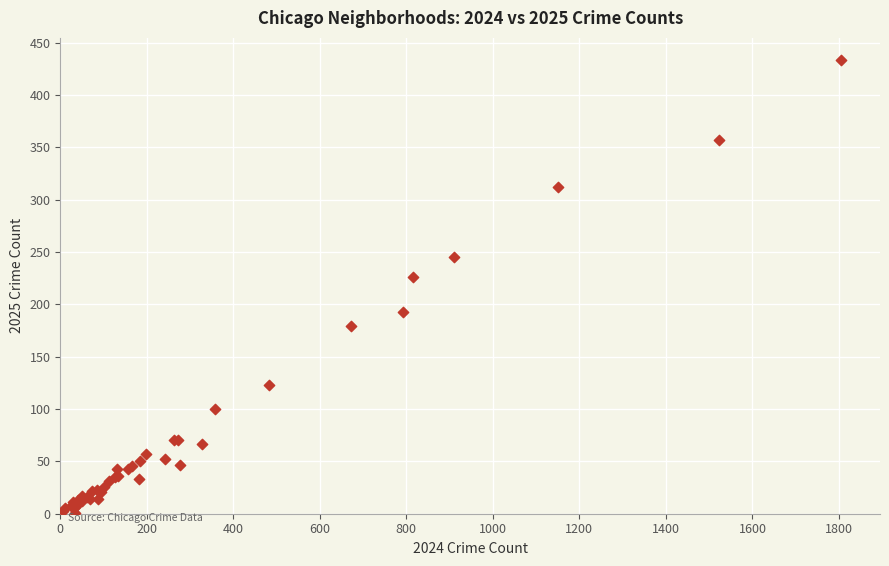

What Y value in the scatter plot is closest to 217?

226